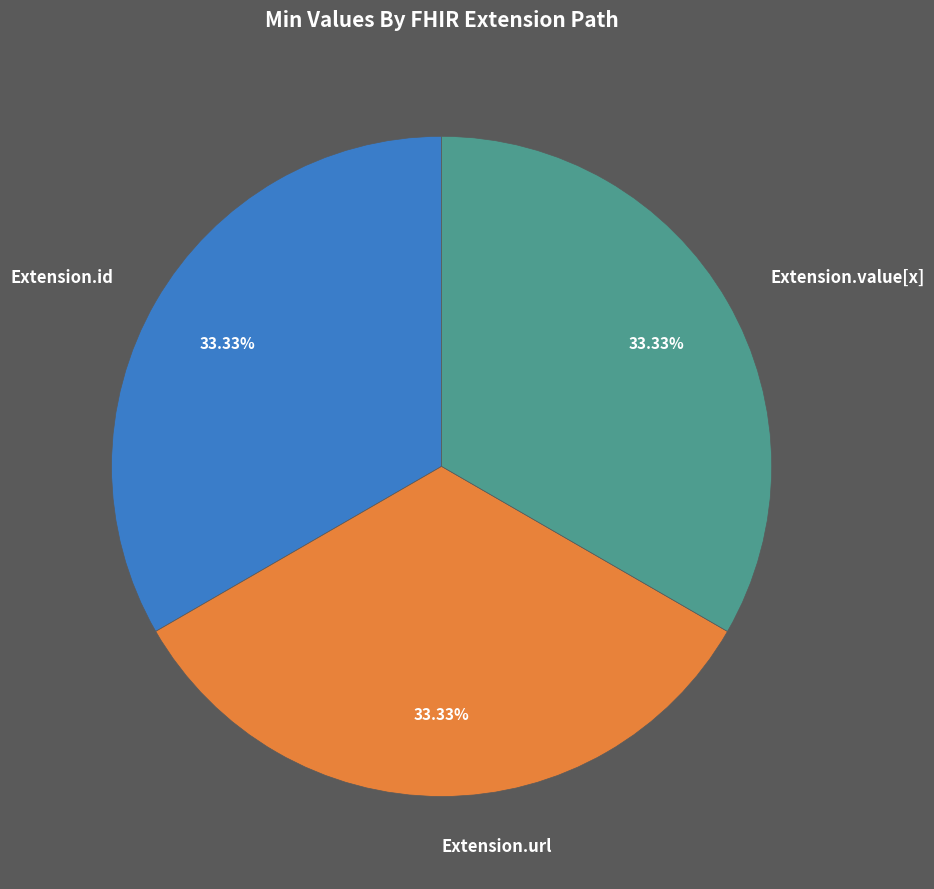

What percentage is the Extension.url slice, to the nearest percent?

33%